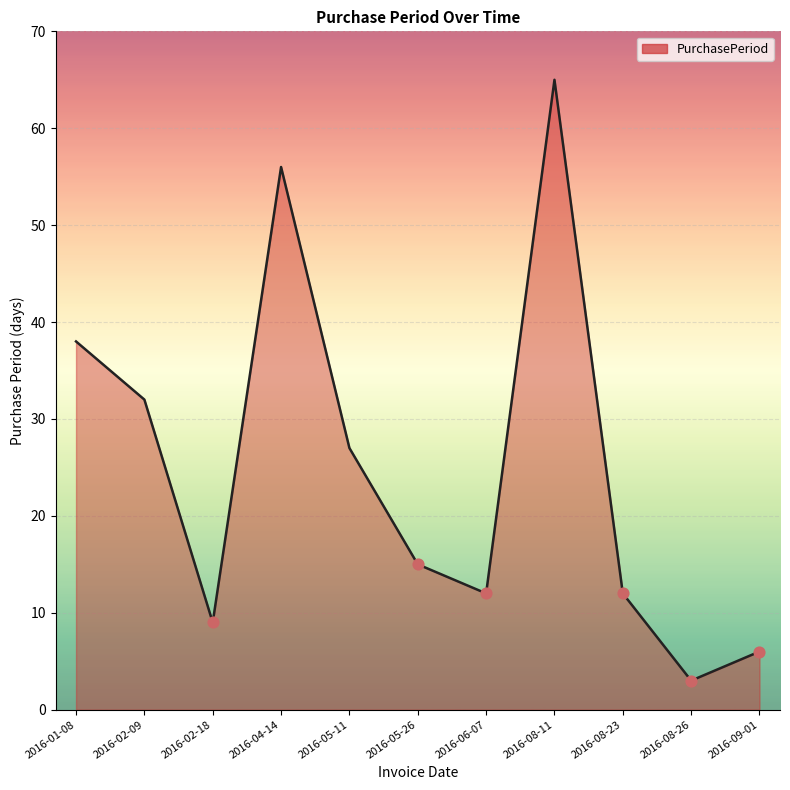

Which has a higher value, 2016-05-11 or 2016-02-18?

2016-05-11